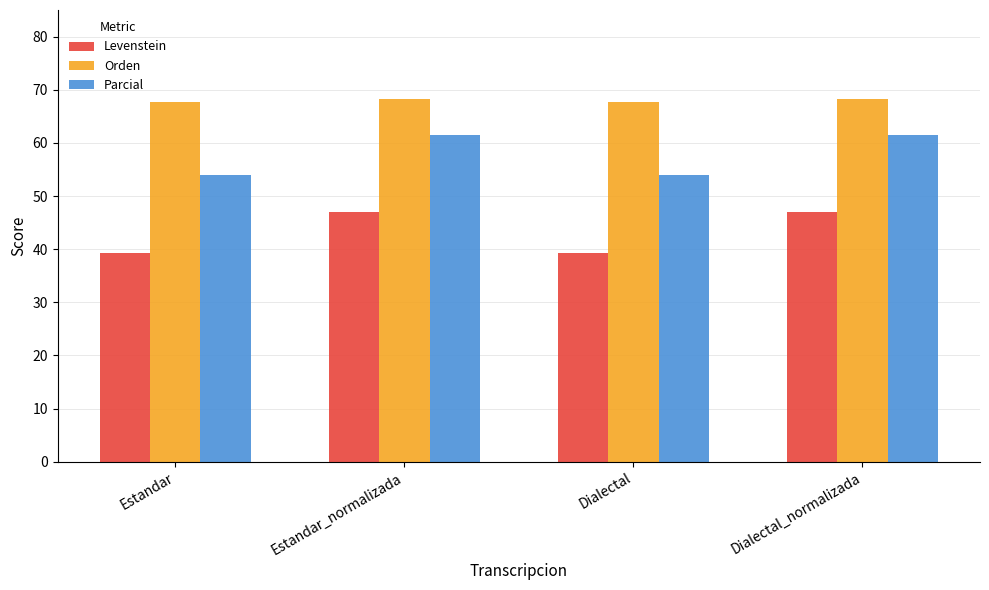

How many bars are there in total?

12